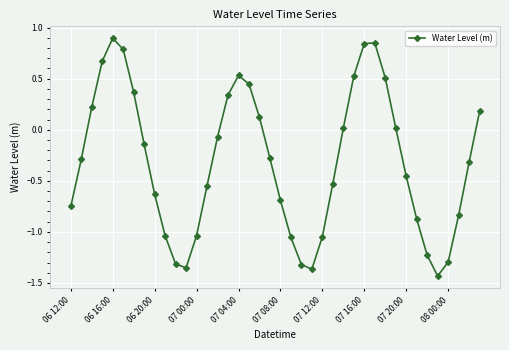

How many data points are above 0?

16